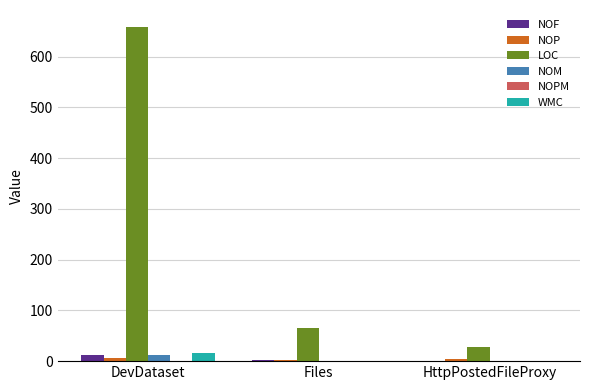

True or false: NOF has a value of 13 at DevDataset.

True